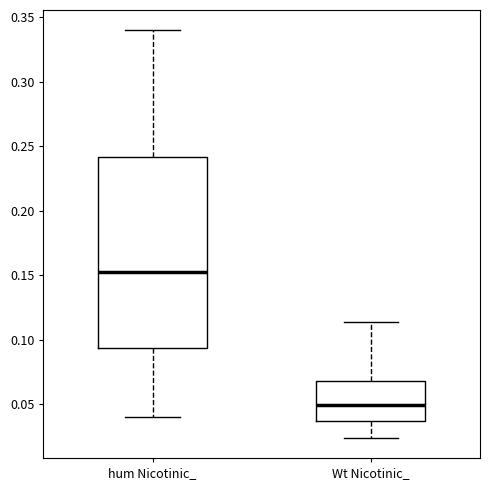

Reading left to right, read every box against the y-axis: the position of its median line, the range the box covers, and the ends of its whiskers. The values are not printed on the chart, so give them approximately, as read against the axis.

hum Nicotinic_: median 0.155, box 0.095 to 0.240, whiskers 0.040 to 0.340
Wt Nicotinic_: median 0.050, box 0.035 to 0.070, whiskers 0.025 to 0.115